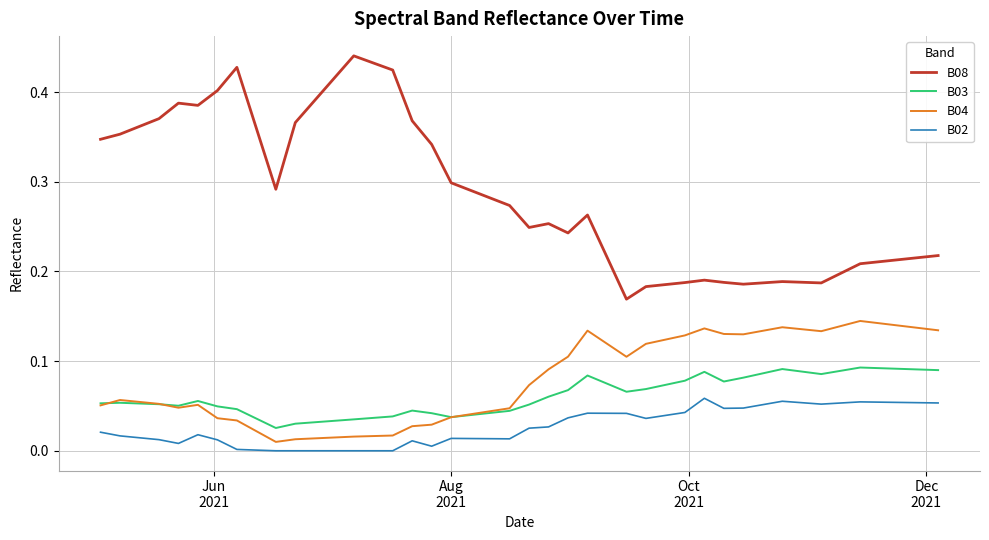

At how many categories does at least one series exceed 0?

40